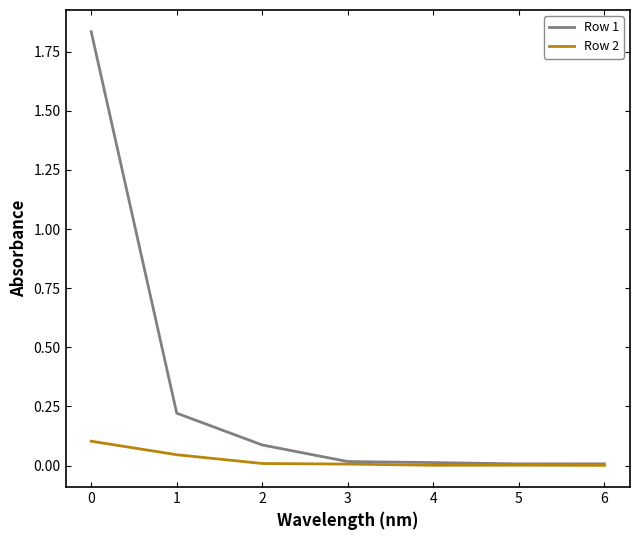

What is the total value across all series at 1?

0.3